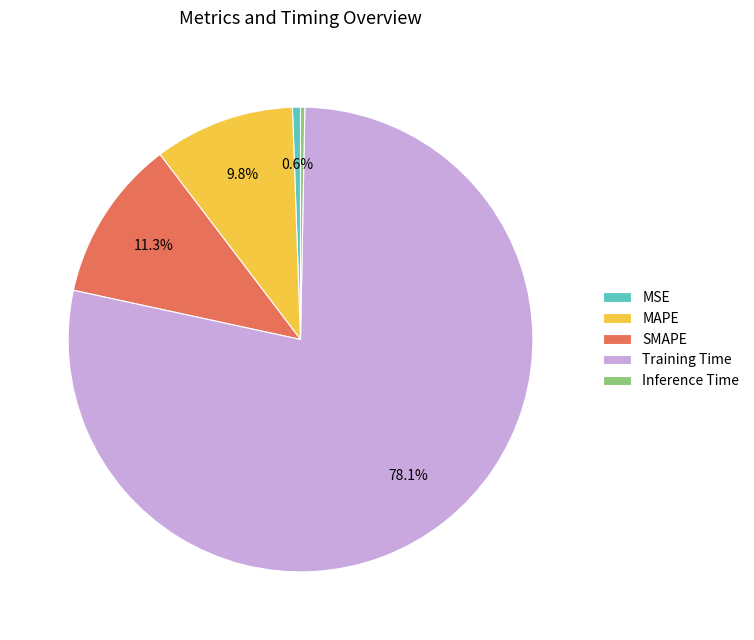

Do MAPE and SMAPE together represent more than half of the pie?

No